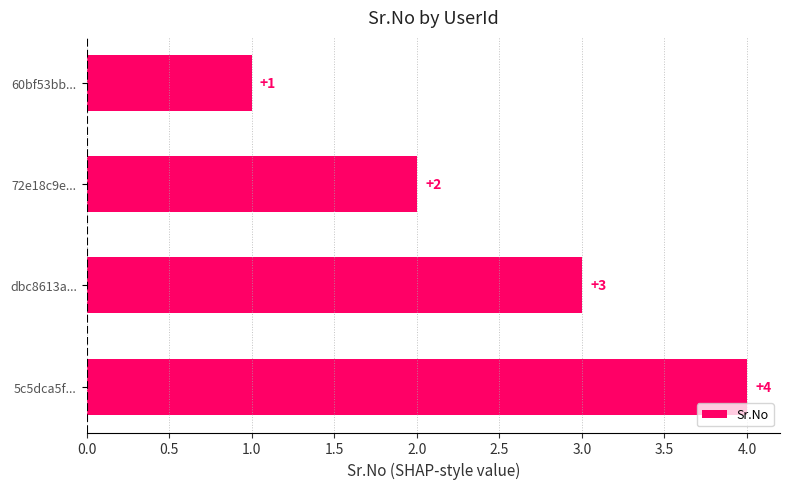

What is the change in value from 72e18c9e... to dbc8613a...?

+1